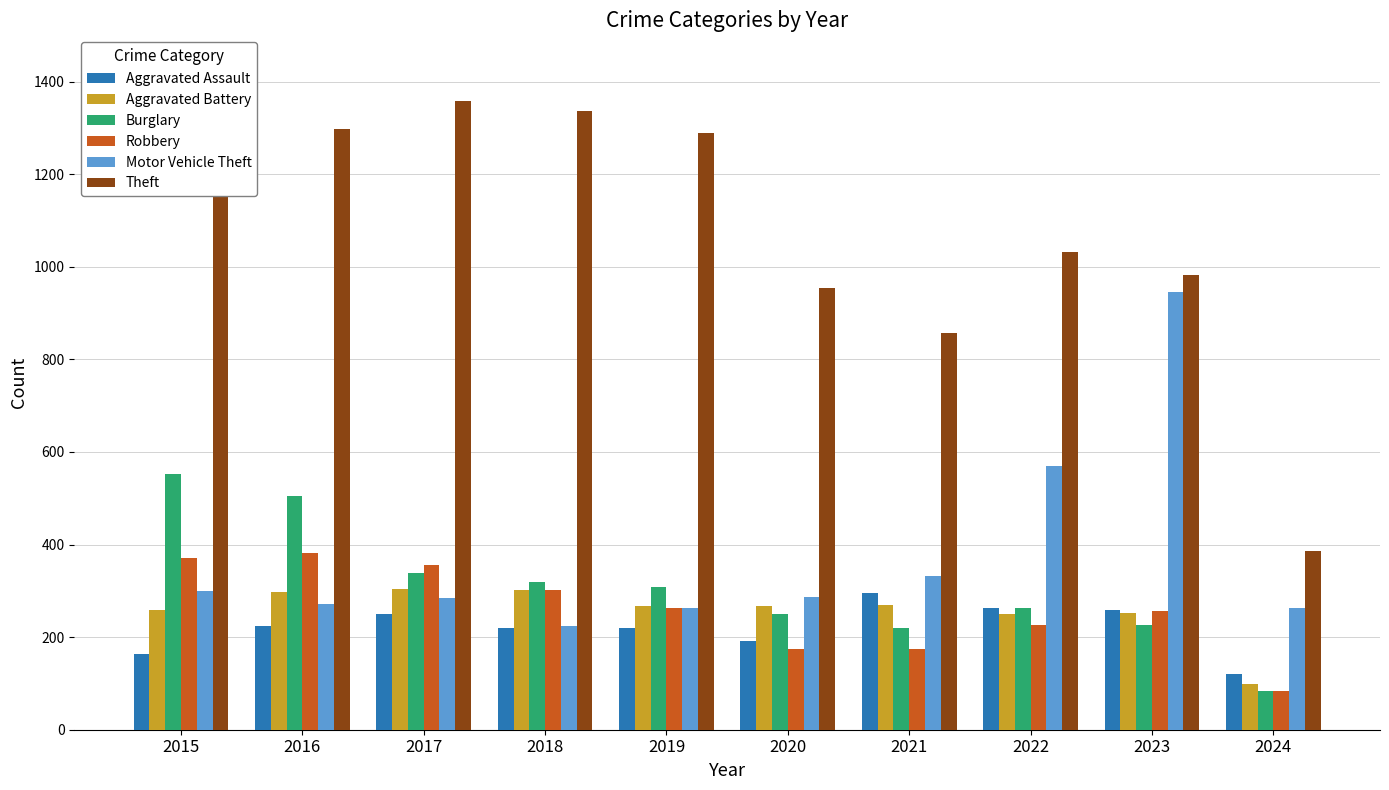

Count the number of data series in this chart.

6